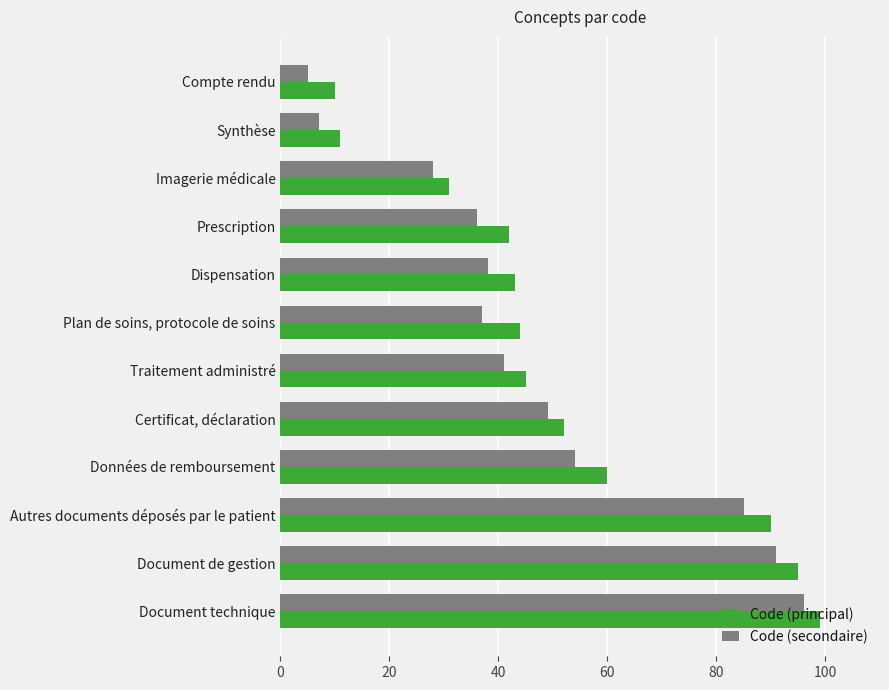

What is the sum of all Code (principal) values?

622